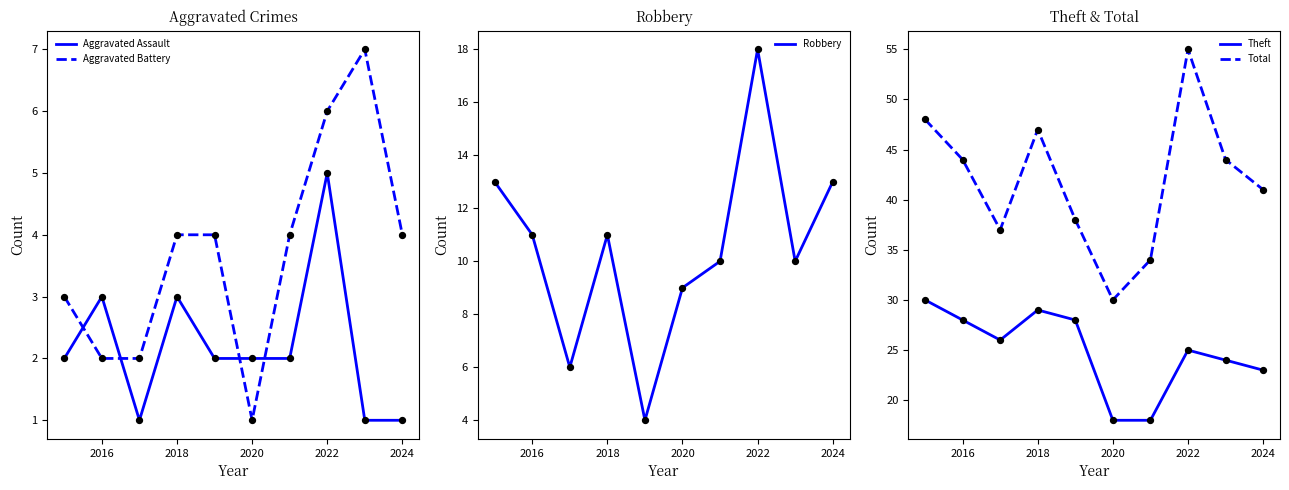

Which series contains the lowest Y value?

Aggravated Assault